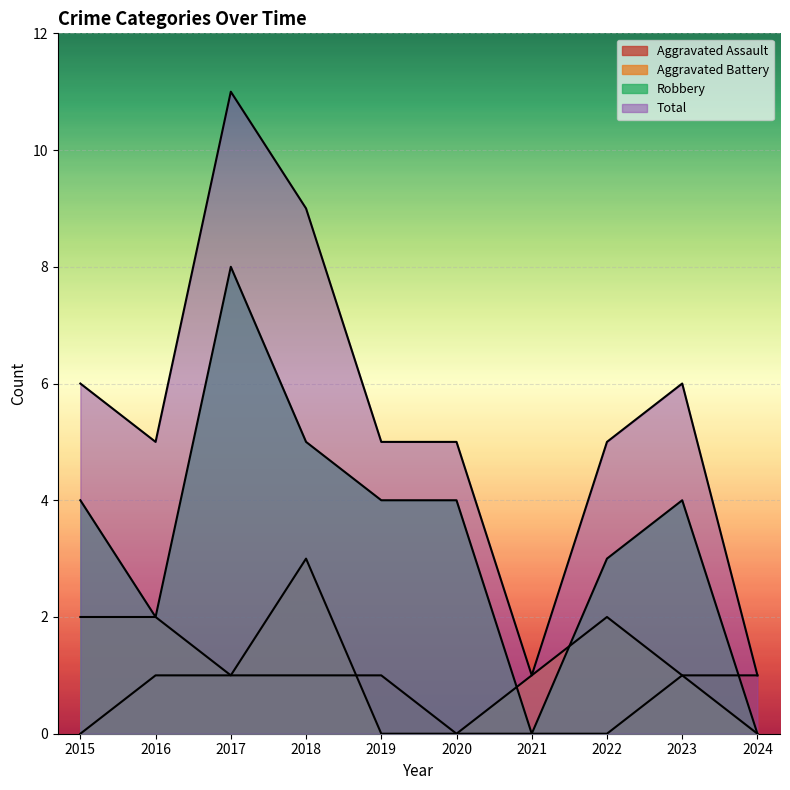

What is the sum of the Aggravated Assault values at 2015 and 2024?

1